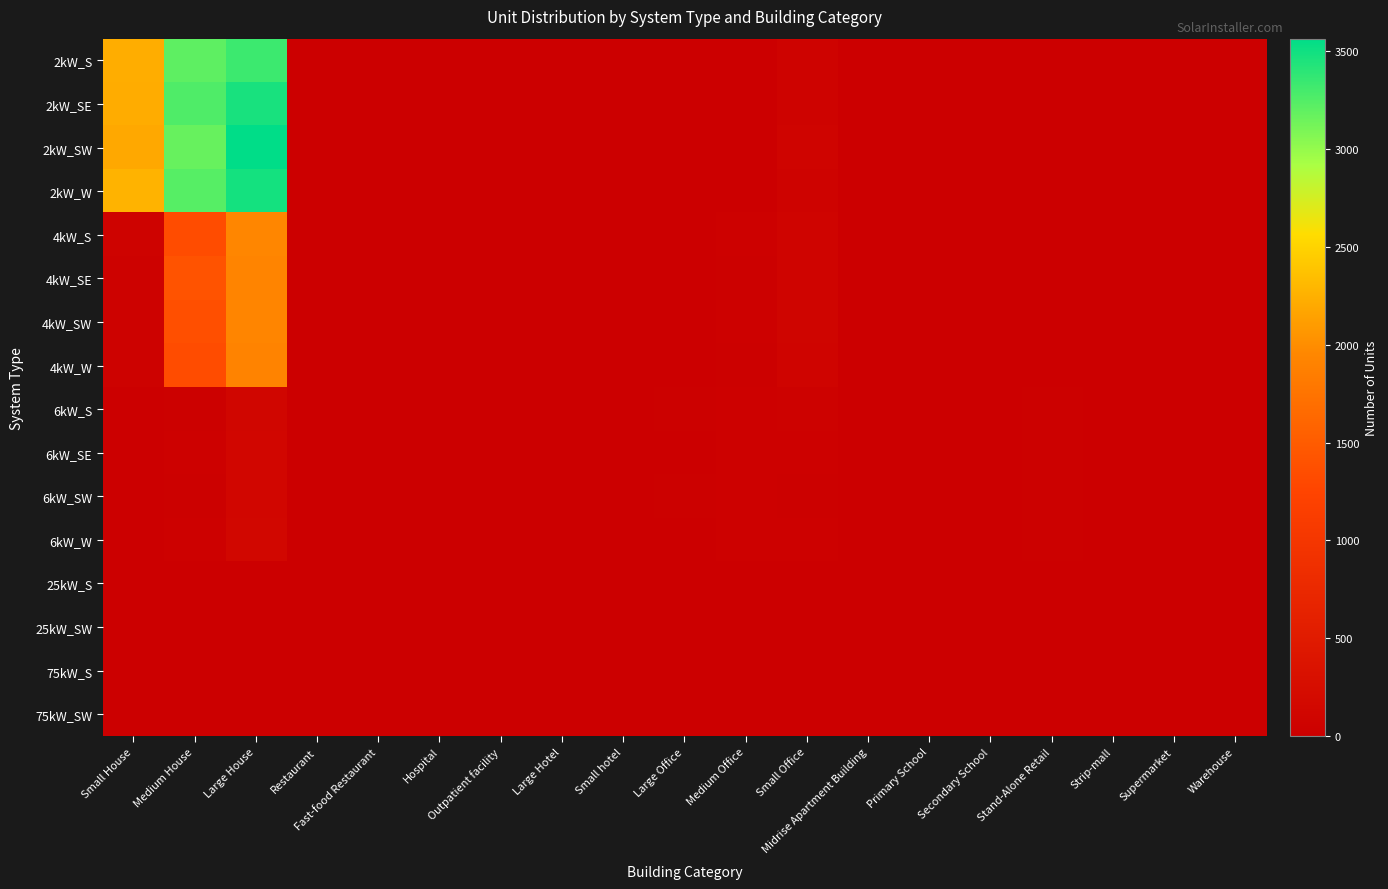

Reading left to right, extract all data points from this chart.

2kW_S: Small House=2221	Medium House=3207	Large House=3334	Restaurant=6	Fast-food Restaurant=11	Hospital=1	Outpatient facility=1	Large Hotel=0	Small hotel=0	Large Office=1	Medium Office=7	Small Office=60	Midrise Apartment Building=1	Primary School=0	Secondary School=0	Stand-Alone Retail=1	Strip-mall=1	Supermarket=0	Warehouse=0
2kW_SE: Small House=2219	Medium House=3259	Large House=3472	Restaurant=8	Fast-food Restaurant=9	Hospital=0	Outpatient facility=0	Large Hotel=0	Small hotel=0	Large Office=3	Medium Office=13	Small Office=61	Midrise Apartment Building=1	Primary School=0	Secondary School=0	Stand-Alone Retail=0	Strip-mall=1	Supermarket=1	Warehouse=1
2kW_SW: Small House=2191	Medium House=3171	Large House=3564	Restaurant=6	Fast-food Restaurant=5	Hospital=0	Outpatient facility=1	Large Hotel=0	Small hotel=0	Large Office=2	Medium Office=13	Small Office=81	Midrise Apartment Building=0	Primary School=0	Secondary School=1	Stand-Alone Retail=2	Strip-mall=0	Supermarket=0	Warehouse=1
2kW_W: Small House=2269	Medium House=3233	Large House=3484	Restaurant=8	Fast-food Restaurant=11	Hospital=0	Outpatient facility=0	Large Hotel=0	Small hotel=1	Large Office=2	Medium Office=6	Small Office=63	Midrise Apartment Building=0	Primary School=0	Secondary School=0	Stand-Alone Retail=2	Strip-mall=0	Supermarket=0	Warehouse=0
4kW_S: Small House=59	Medium House=1339	Large House=1944	Restaurant=3	Fast-food Restaurant=6	Hospital=1	Outpatient facility=3	Large Hotel=0	Small hotel=0	Large Office=4	Medium Office=34	Small Office=89	Midrise Apartment Building=1	Primary School=0	Secondary School=0	Stand-Alone Retail=4	Strip-mall=1	Supermarket=1	Warehouse=6
4kW_SE: Small House=52	Medium House=1411	Large House=1924	Restaurant=11	Fast-food Restaurant=6	Hospital=0	Outpatient facility=3	Large Hotel=0	Small hotel=2	Large Office=6	Medium Office=24	Small Office=83	Midrise Apartment Building=1	Primary School=0	Secondary School=0	Stand-Alone Retail=8	Strip-mall=2	Supermarket=1	Warehouse=4
4kW_SW: Small House=48	Medium House=1369	Large House=1940	Restaurant=6	Fast-food Restaurant=6	Hospital=0	Outpatient facility=3	Large Hotel=1	Small hotel=2	Large Office=5	Medium Office=36	Small Office=99	Midrise Apartment Building=0	Primary School=0	Secondary School=1	Stand-Alone Retail=6	Strip-mall=0	Supermarket=1	Warehouse=2
4kW_W: Small House=45	Medium House=1337	Large House=1912	Restaurant=9	Fast-food Restaurant=6	Hospital=0	Outpatient facility=1	Large Hotel=0	Small hotel=1	Large Office=10	Medium Office=24	Small Office=88	Midrise Apartment Building=0	Primary School=0	Secondary School=0	Stand-Alone Retail=4	Strip-mall=0	Supermarket=0	Warehouse=5
6kW_S: Small House=0	Medium House=26	Large House=121	Restaurant=5	Fast-food Restaurant=2	Hospital=1	Outpatient facility=5	Large Hotel=1	Small hotel=0	Large Office=23	Medium Office=39	Small Office=43	Midrise Apartment Building=2	Primary School=0	Secondary School=4	Stand-Alone Retail=26	Strip-mall=6	Supermarket=0	Warehouse=16
6kW_SE: Small House=0	Medium House=38	Large House=132	Restaurant=2	Fast-food Restaurant=1	Hospital=3	Outpatient facility=1	Large Hotel=0	Small hotel=2	Large Office=16	Medium Office=31	Small Office=34	Midrise Apartment Building=1	Primary School=2	Secondary School=2	Stand-Alone Retail=26	Strip-mall=2	Supermarket=1	Warehouse=11
6kW_SW: Small House=0	Medium House=25	Large House=128	Restaurant=2	Fast-food Restaurant=0	Hospital=2	Outpatient facility=9	Large Hotel=1	Small hotel=1	Large Office=21	Medium Office=38	Small Office=26	Midrise Apartment Building=3	Primary School=3	Secondary School=1	Stand-Alone Retail=27	Strip-mall=6	Supermarket=3	Warehouse=11
6kW_W: Small House=0	Medium House=37	Large House=153	Restaurant=3	Fast-food Restaurant=0	Hospital=1	Outpatient facility=10	Large Hotel=0	Small hotel=4	Large Office=12	Medium Office=37	Small Office=30	Midrise Apartment Building=4	Primary School=2	Secondary School=2	Stand-Alone Retail=25	Strip-mall=9	Supermarket=2	Warehouse=15
25kW_S: Small House=0	Medium House=0	Large House=0	Restaurant=0	Fast-food Restaurant=0	Hospital=0	Outpatient facility=1	Large Hotel=0	Small hotel=0	Large Office=9	Medium Office=3	Small Office=0	Midrise Apartment Building=1	Primary School=1	Secondary School=0	Stand-Alone Retail=6	Strip-mall=1	Supermarket=5	Warehouse=8
25kW_SW: Small House=0	Medium House=0	Large House=0	Restaurant=0	Fast-food Restaurant=0	Hospital=1	Outpatient facility=3	Large Hotel=0	Small hotel=1	Large Office=5	Medium Office=4	Small Office=0	Midrise Apartment Building=0	Primary School=4	Secondary School=4	Stand-Alone Retail=9	Strip-mall=0	Supermarket=1	Warehouse=12
75kW_S: Small House=0	Medium House=0	Large House=0	Restaurant=0	Fast-food Restaurant=0	Hospital=2	Outpatient facility=0	Large Hotel=0	Small hotel=0	Large Office=12	Medium Office=6	Small Office=0	Midrise Apartment Building=1	Primary School=1	Secondary School=7	Stand-Alone Retail=16	Strip-mall=3	Supermarket=4	Warehouse=19
75kW_SW: Small House=0	Medium House=0	Large House=0	Restaurant=0	Fast-food Restaurant=0	Hospital=3	Outpatient facility=1	Large Hotel=1	Small hotel=0	Large Office=11	Medium Office=7	Small Office=0	Midrise Apartment Building=3	Primary School=6	Secondary School=9	Stand-Alone Retail=13	Strip-mall=11	Supermarket=6	Warehouse=18